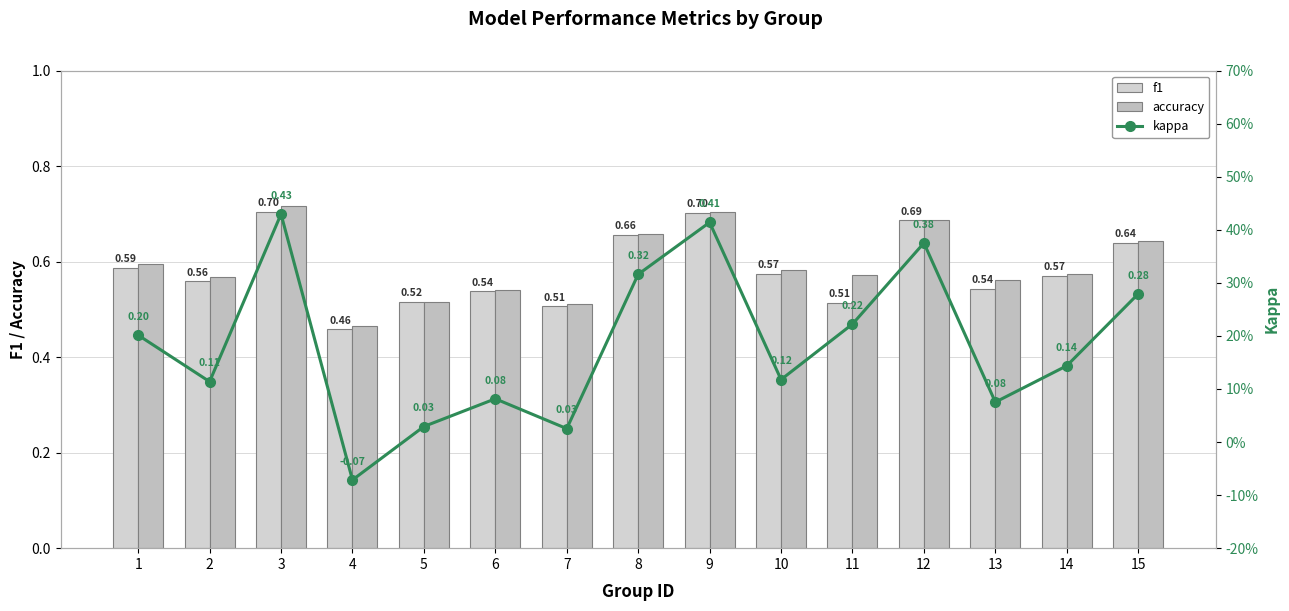

What is the difference between the maximum and minimum values in the kappa series?

0.5